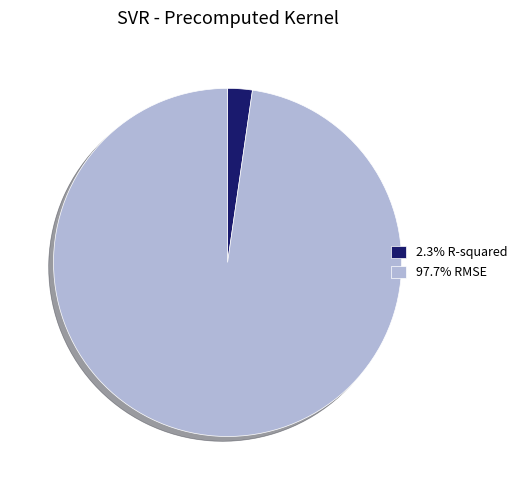

Do 2.3% R-squared and 97.7% RMSE together represent more than half of the pie?

Yes